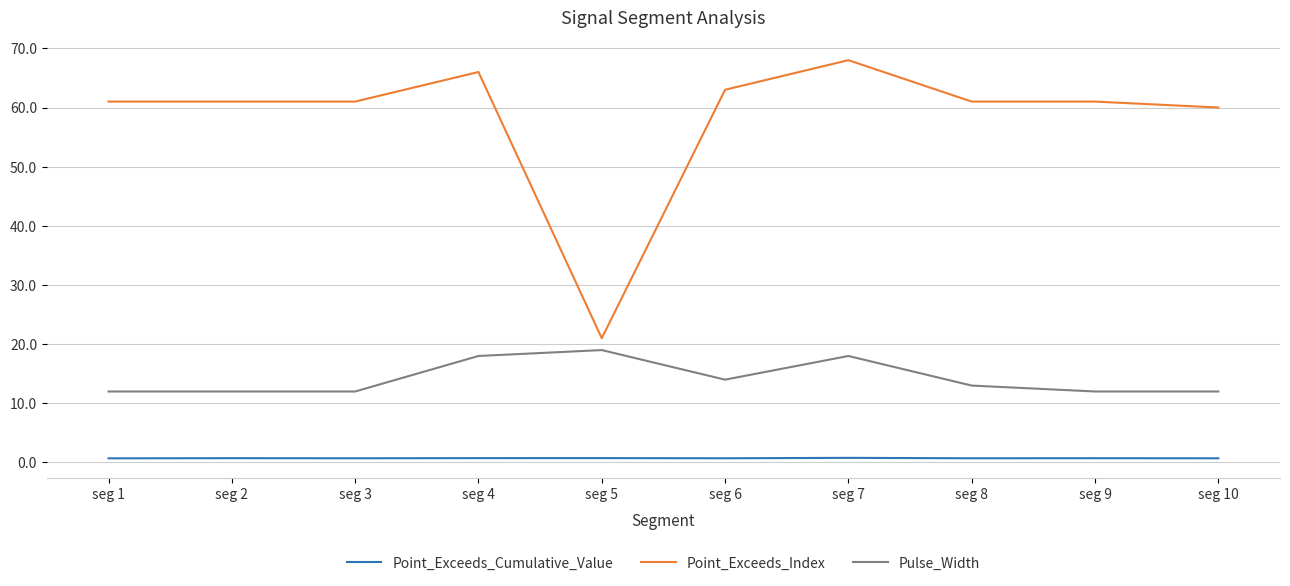

At which category is the sum across all series the highest?

seg 7